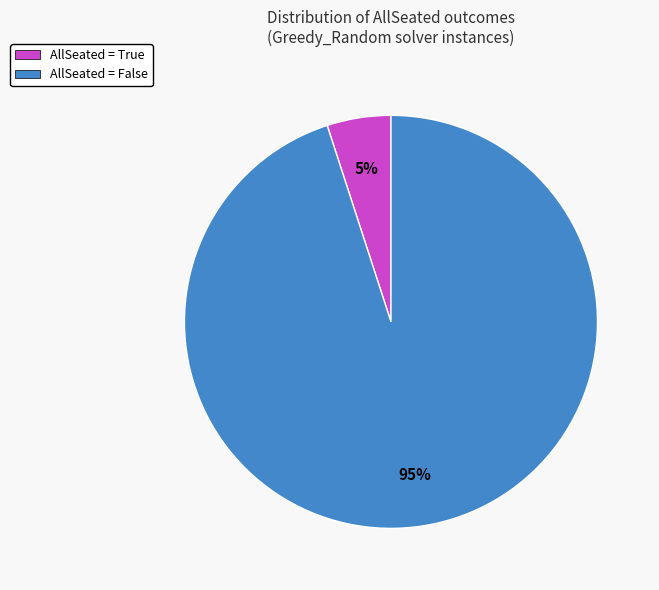

True or false: AllSeated = False accounts for 95% of the total.

True